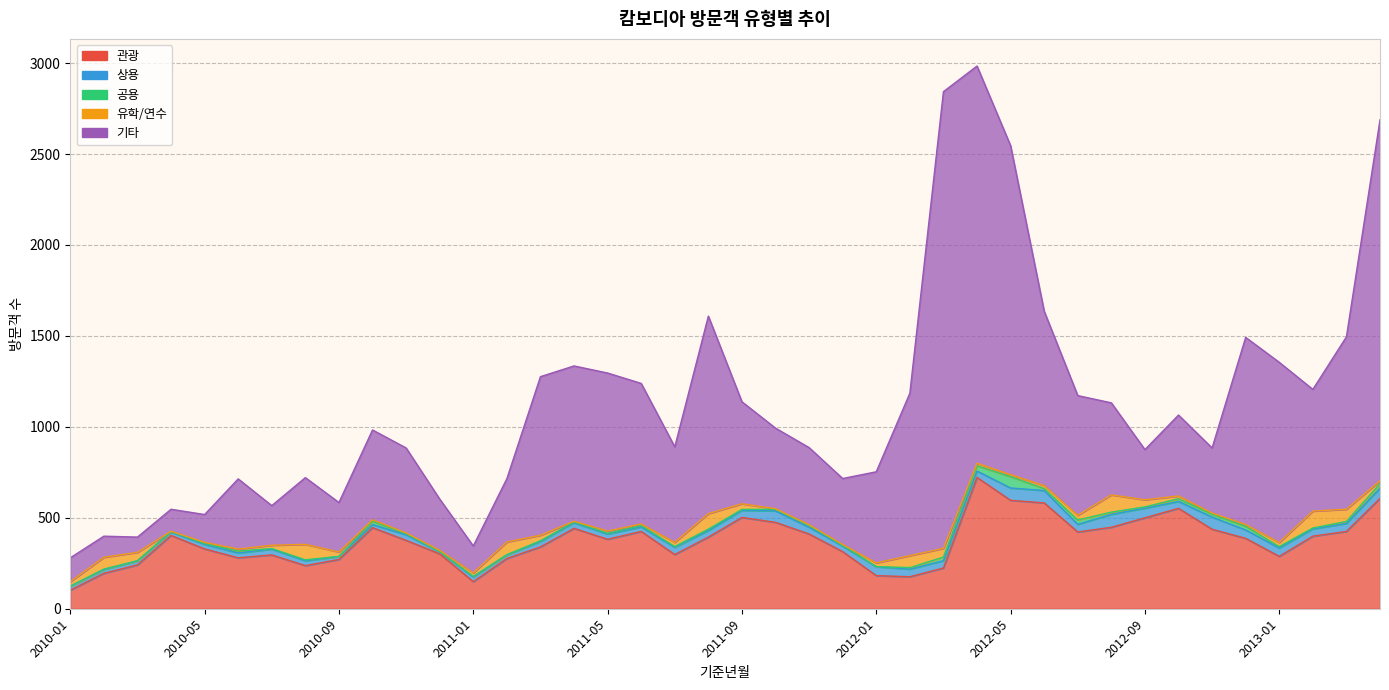

What is the label of the 17th point from the right?

2011-12